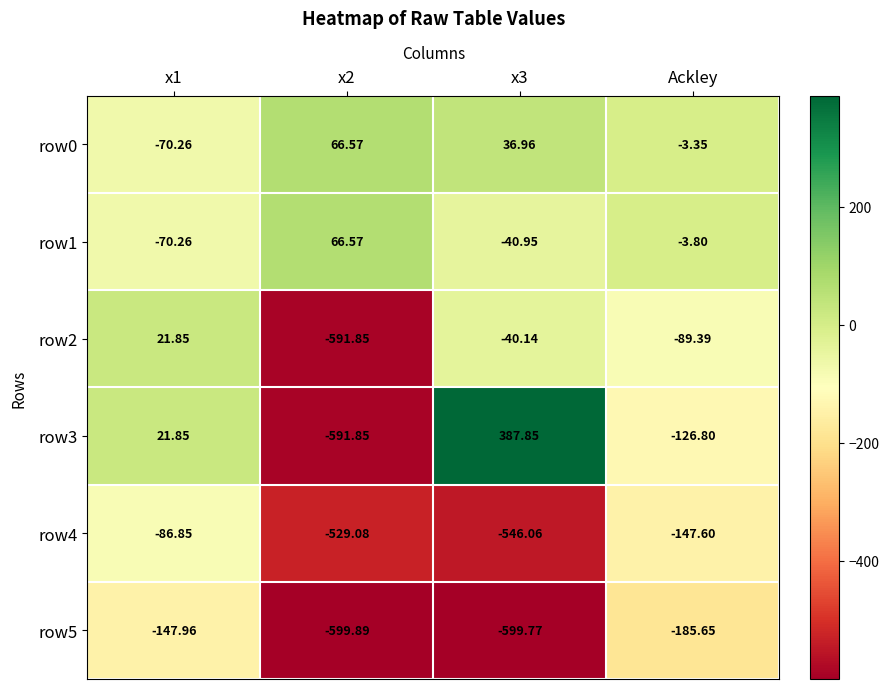

Where is row5 nearest to the value -373?

Ackley